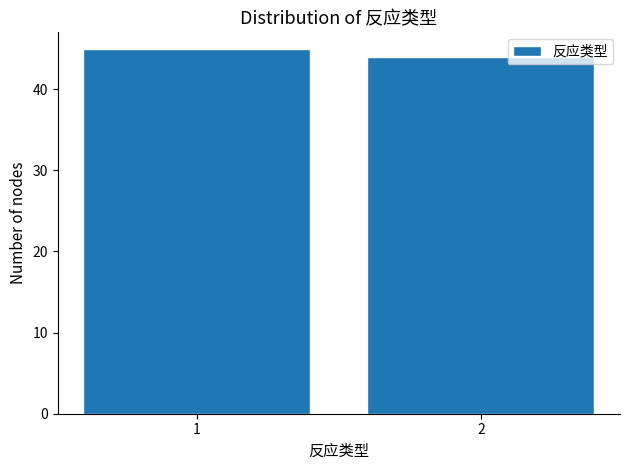

Reading left to right, transcribe all the data shown in this chart.

45	44